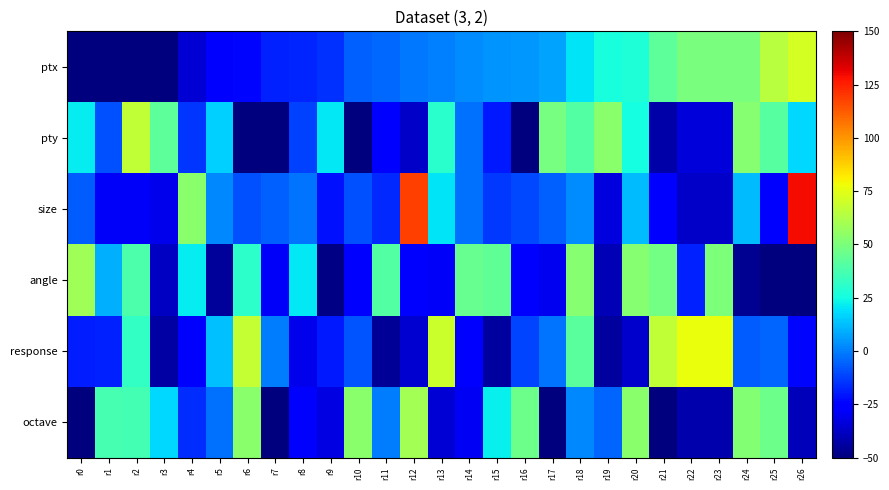

Between r20 and r21, which is larger?

r21